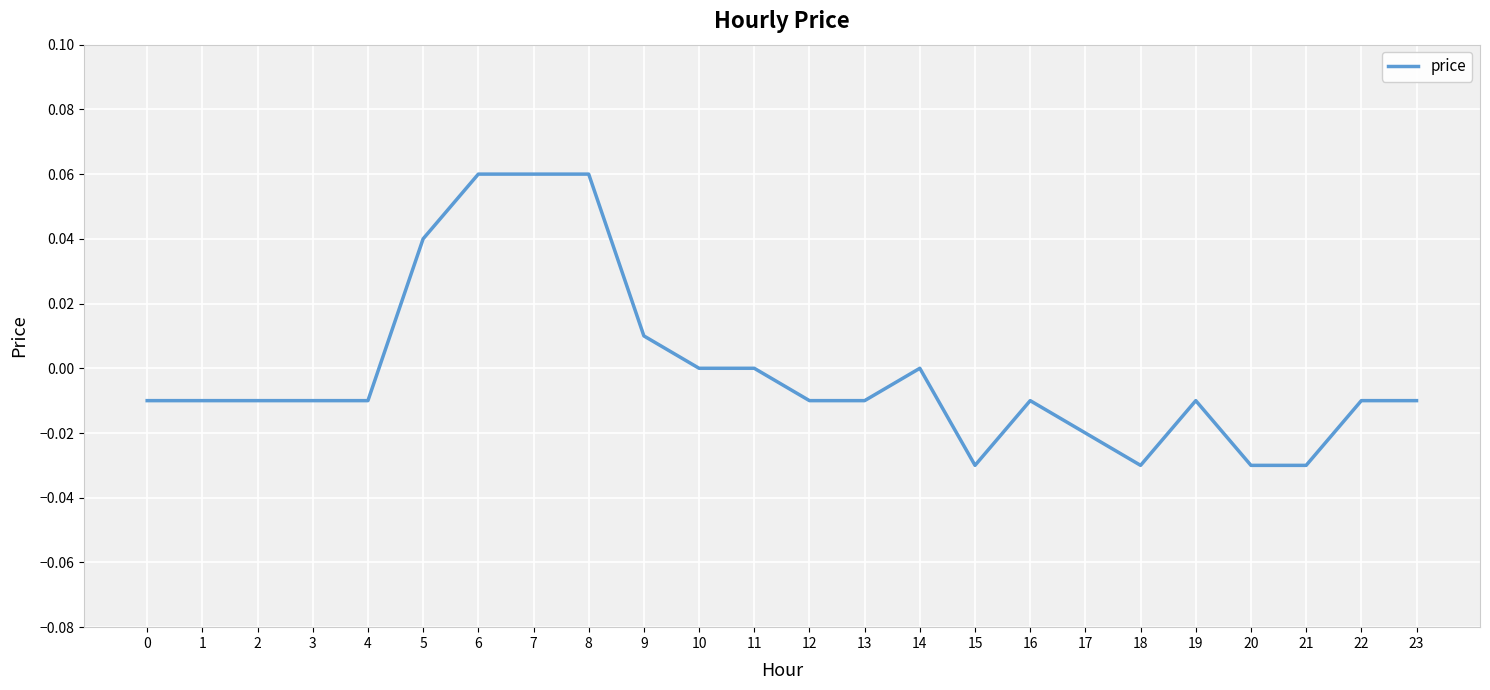

Count the number of categories in the chart.

24